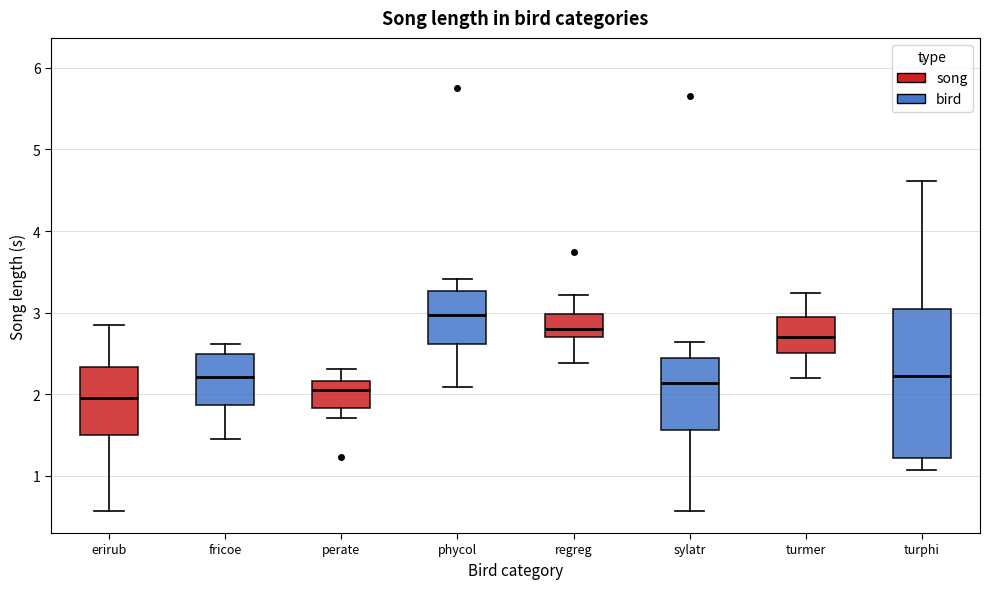

Reading left to right, read every box against the y-axis: the position of its median line, the range the box covers, and the ends of its whiskers. The values are not printed on the chart, so give them approximately, as read against the axis.

erirub: median 2.0, box 1.5 to 2.3, whiskers 0.6 to 2.8
fricoe: median 2.2, box 1.9 to 2.5, whiskers 1.5 to 2.6
perate: median 2.1, box 1.8 to 2.2, whiskers 1.7 to 2.3
phycol: median 3.0, box 2.6 to 3.3, whiskers 2.1 to 3.4
regreg: median 2.8, box 2.7 to 3.0, whiskers 2.4 to 3.2
sylatr: median 2.1, box 1.6 to 2.5, whiskers 0.6 to 2.6
turmer: median 2.7, box 2.5 to 2.9, whiskers 2.2 to 3.2
turphi: median 2.2, box 1.2 to 3.0, whiskers 1.1 to 4.6